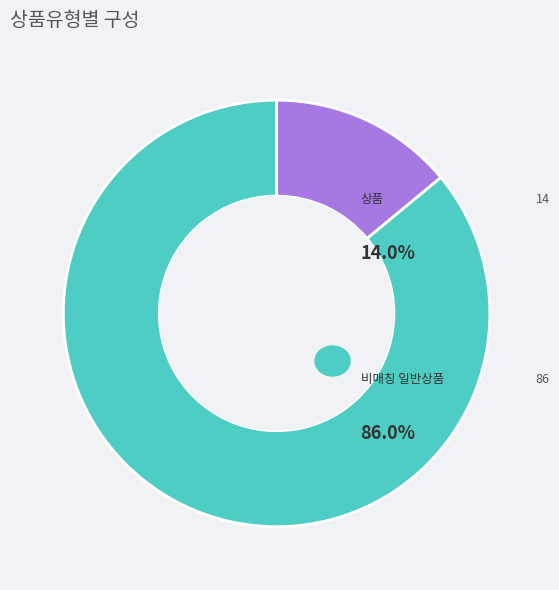

Which slice represents more than half of the pie?

일반 - 가격비교 비매칭 일반상품